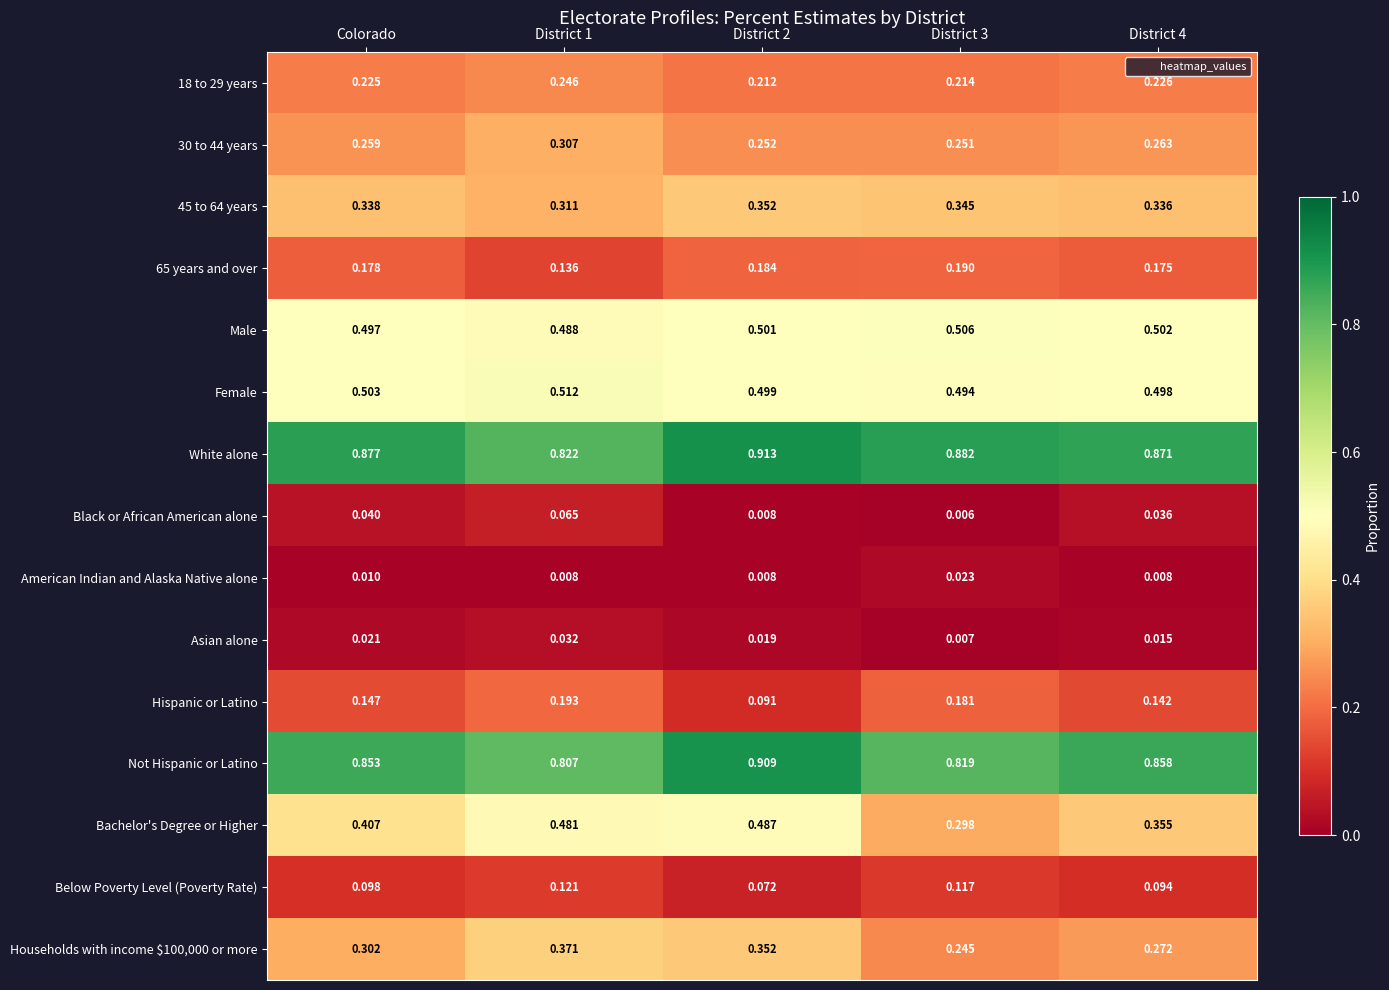

Which series has the largest total across all categories?

White alone